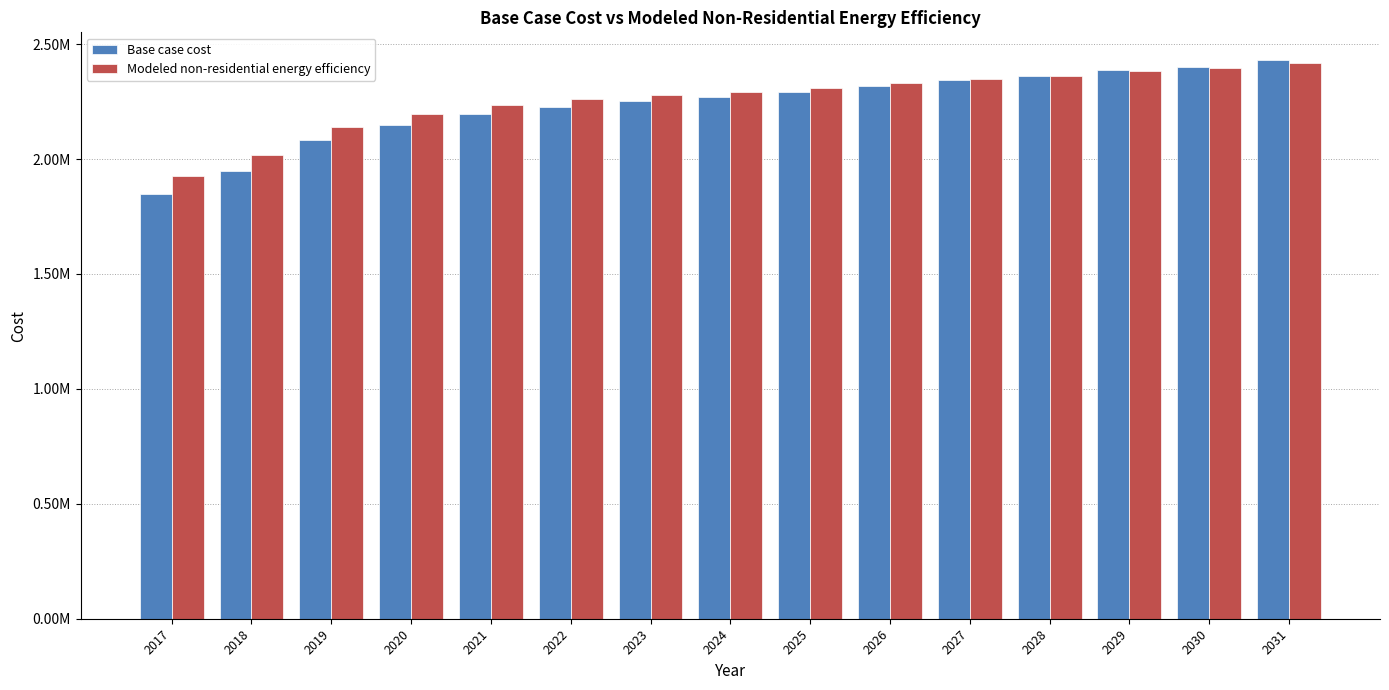

Are the bars grouped side by side (vs. stacked)?

Yes